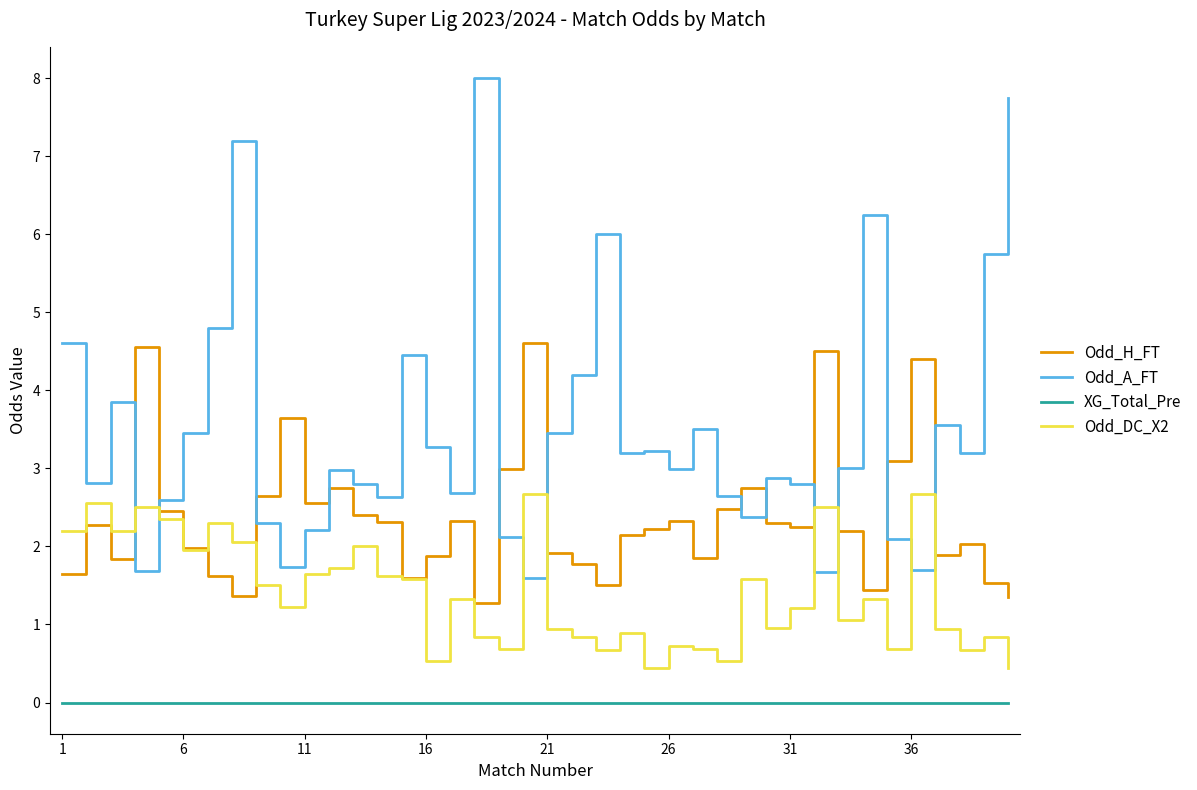

Rank the series by their average value, from highest to lowest.

Odd_A_FT, Odd_H_FT, Odd_DC_X2, XG_Total_Pre